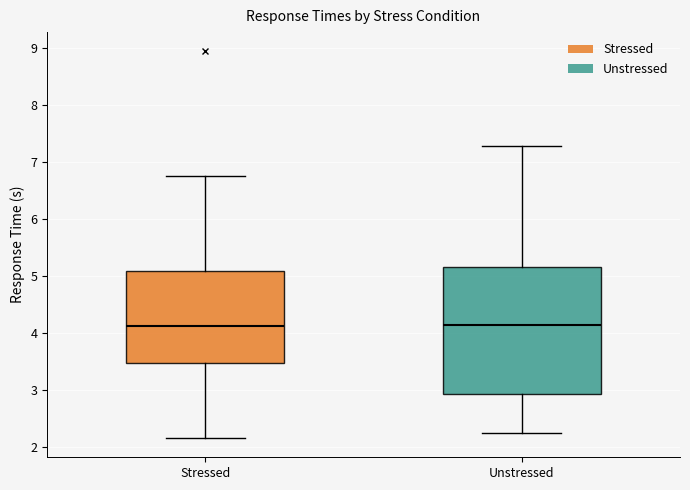

Reading left to right, transcribe this box plot: for each box, give where its median line is, the range the box spans, and where its two whiskers end, as read against the y-axis. The values are not printed on the chart, so give them approximately, as read against the axis.

Stressed: median 4.1, box 3.5 to 5.1, whiskers 2.2 to 6.7
Unstressed: median 4.1, box 2.9 to 5.2, whiskers 2.3 to 7.3